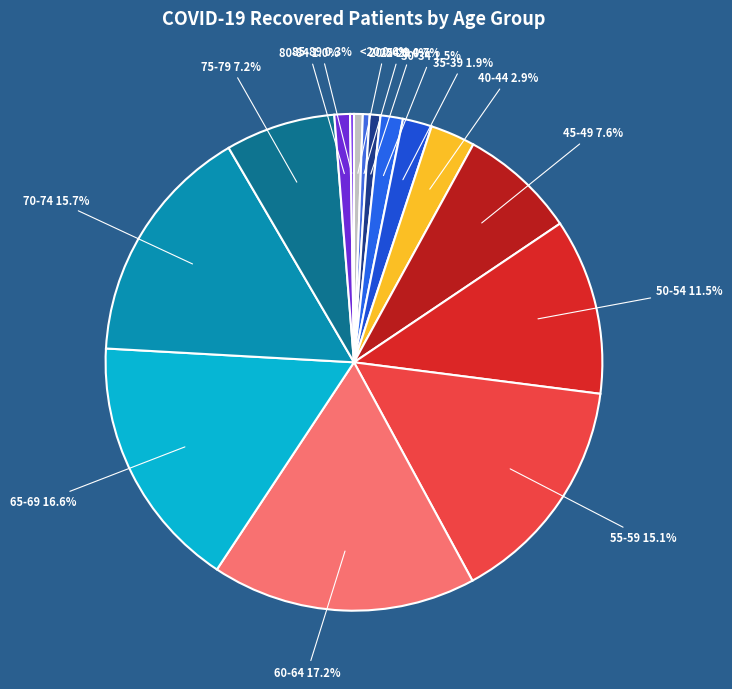

What is the largest slice in the pie chart?

60-64